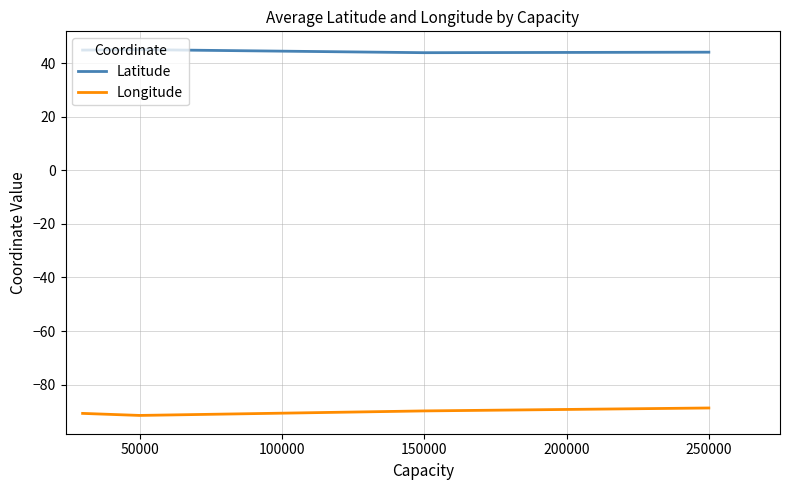

True or false: Latitude has more than 1 points higher than both neighbors.

False